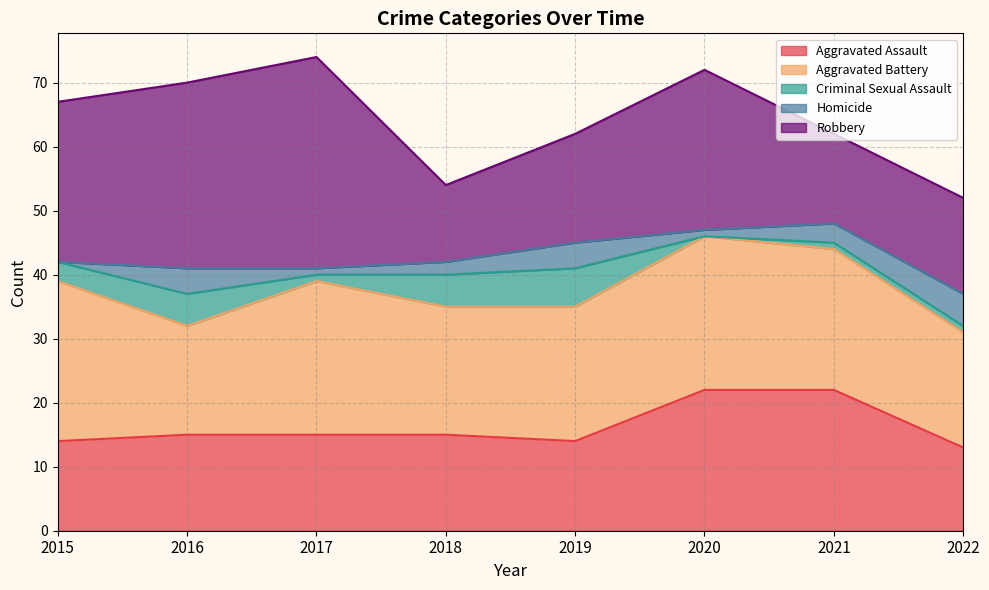

Reading left to right, list all the values displayed in this chart.

Aggravated Assault: 14	15	15	15	14	22	22	13
Aggravated Battery: 25	17	24	20	21	24	22	18
Criminal Sexual Assault: 3	5	1	5	6	0	1	1
Homicide: 0	4	1	2	4	1	3	5
Robbery: 25	29	33	12	17	25	14	15